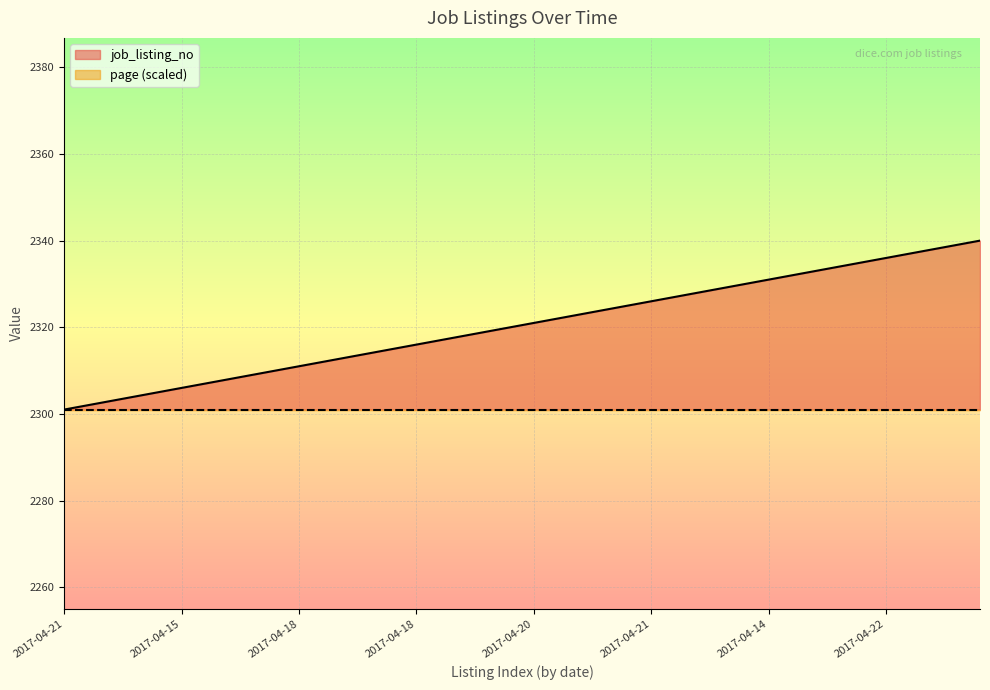

How many data points are less than 2321?

20